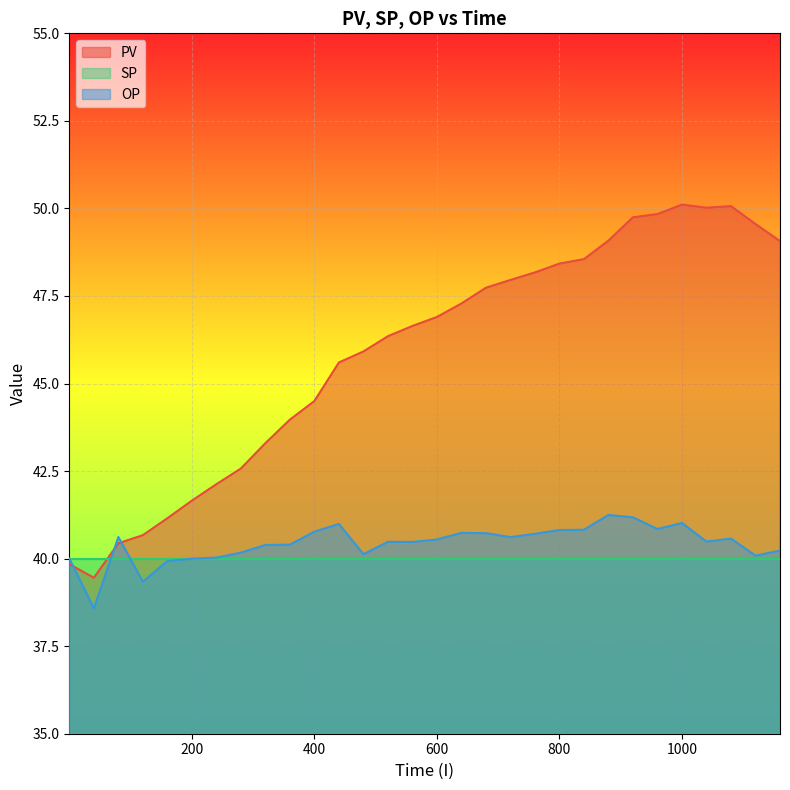

The PV series shows 39.8 at 0. True or false?

True